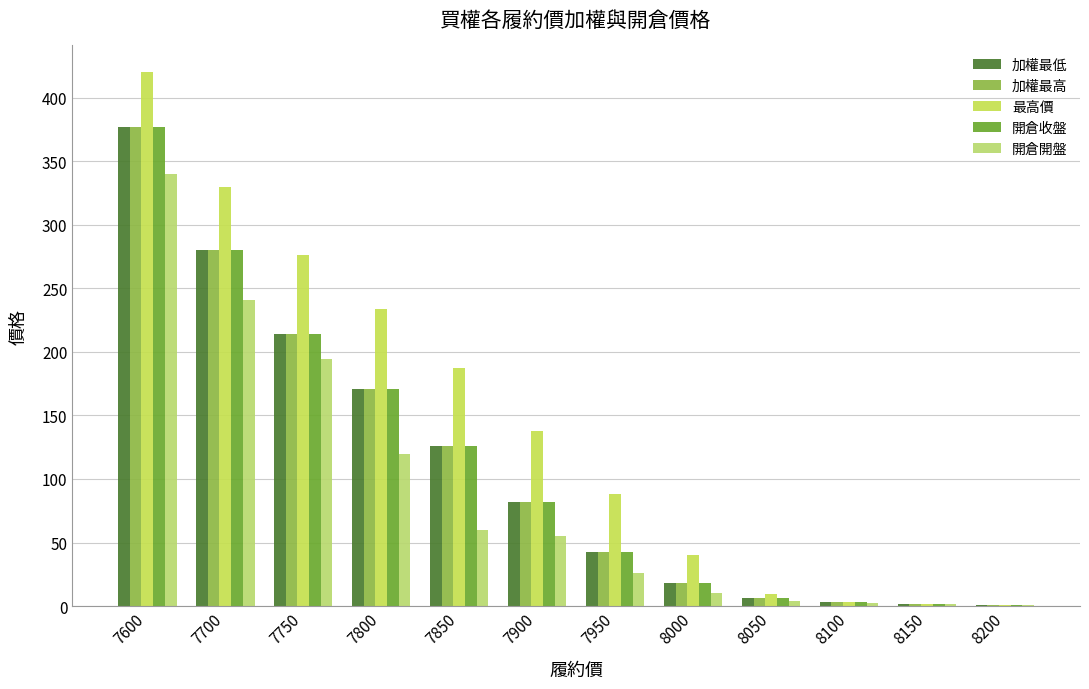

Where is 開倉收盤 nearest to the value 189?

7800